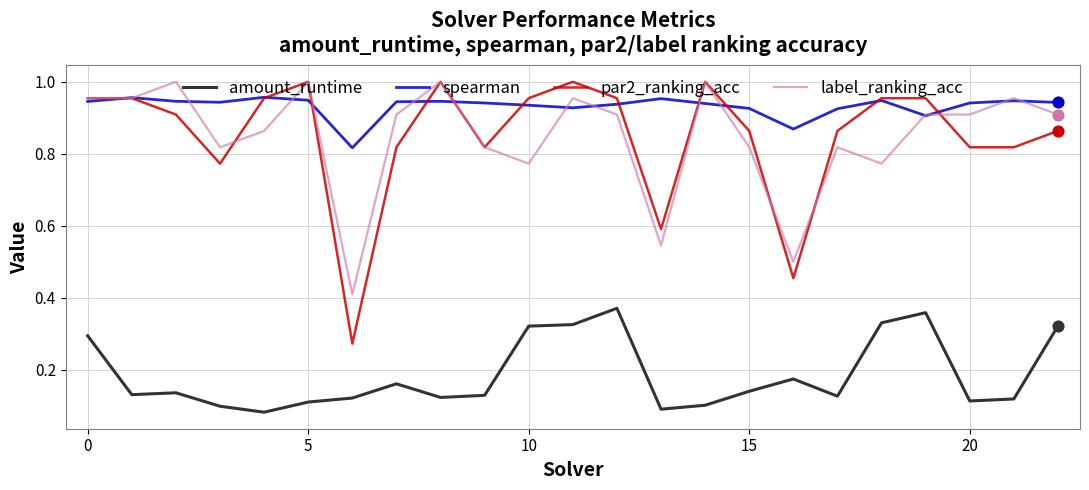

At how many categories does at least one series exceed 0?

23